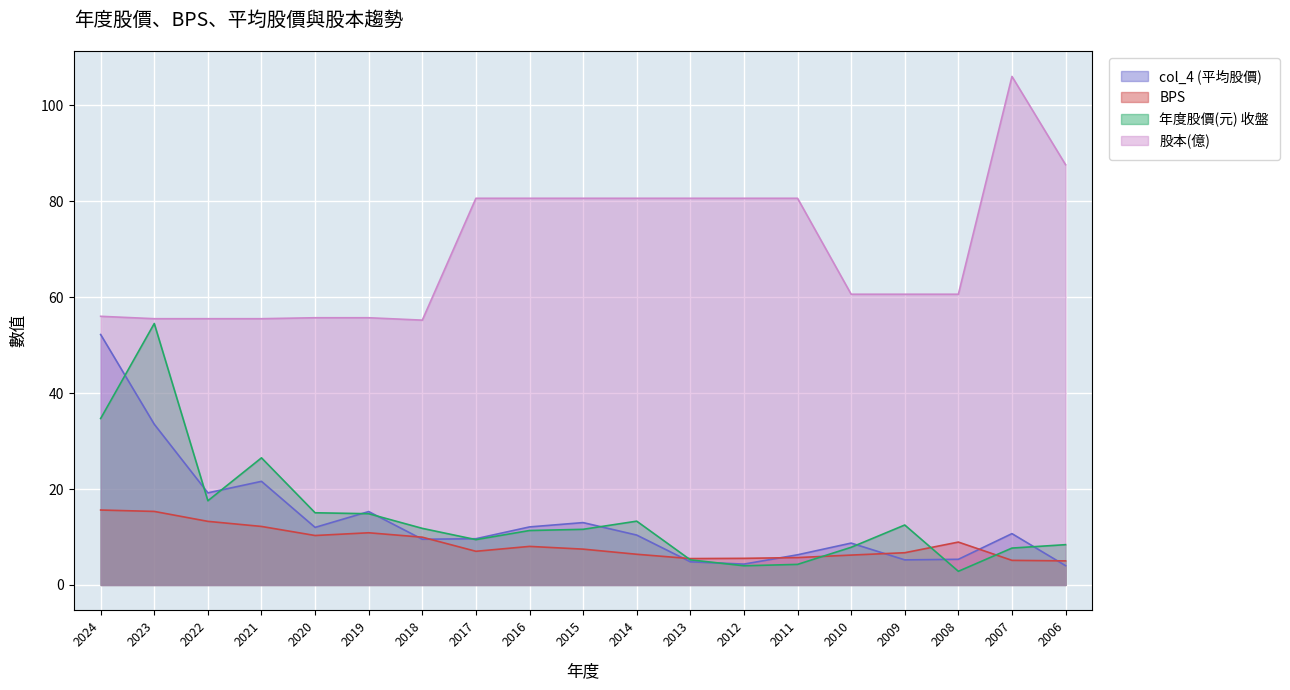

True or false: 股本(億) and BPS cross at least once.

False